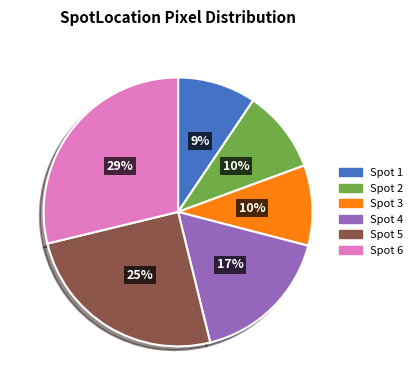

To the nearest percent, what is the combined percentage of Spot 1 and Spot 3?

19%